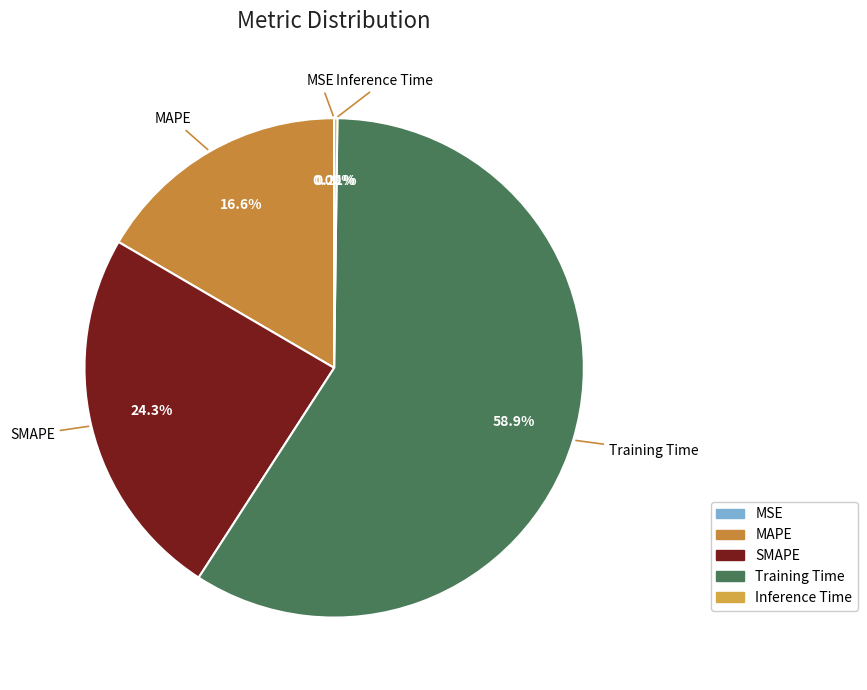

Is there a majority slice in this chart?

Yes